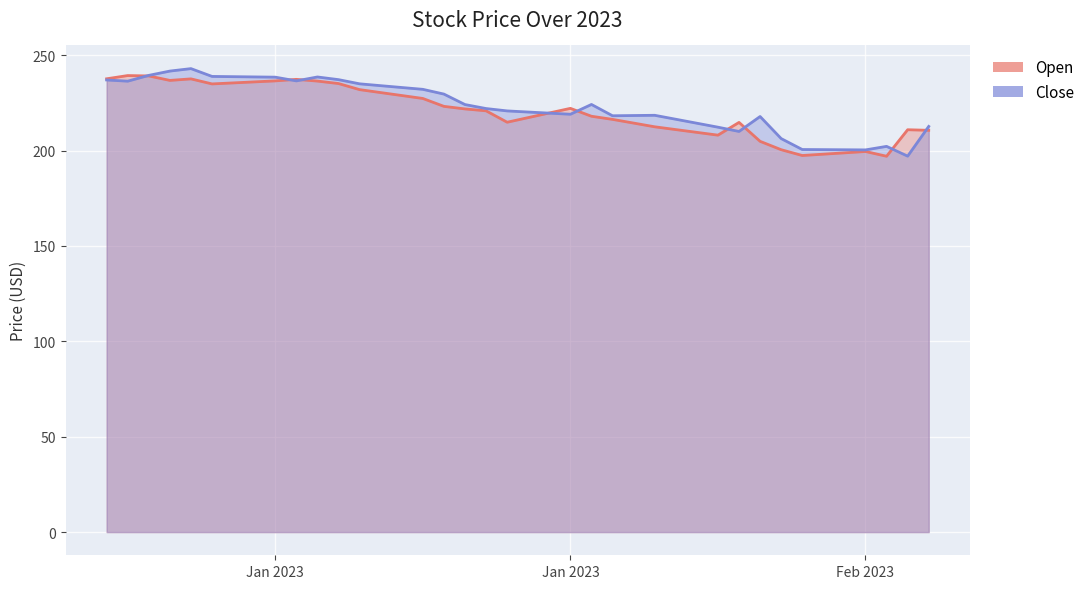

What are all the series names shown in the legend?

Open, Close